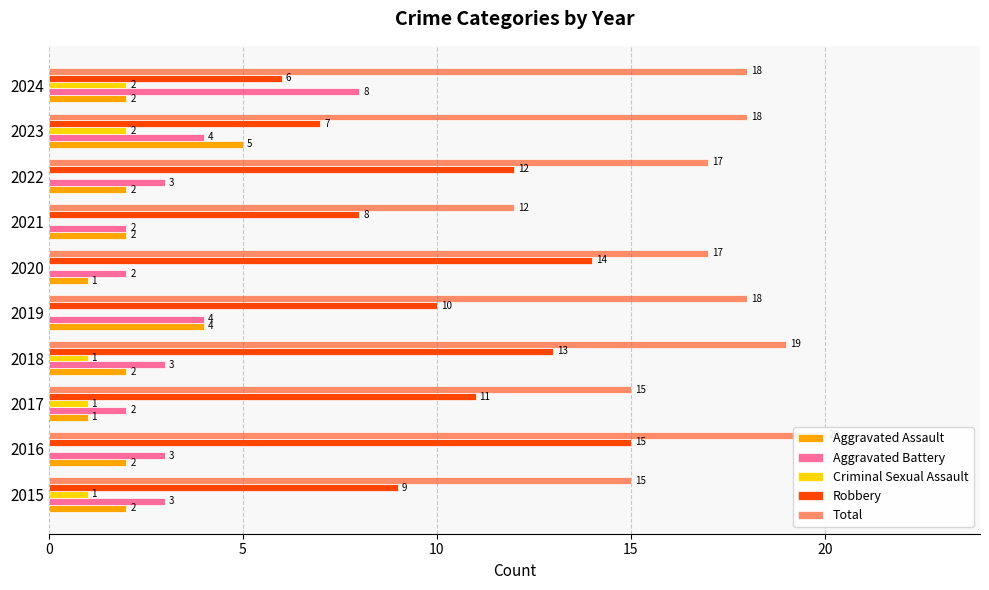

True or false: Aggravated Assault has a value of 8 at 2023.

False